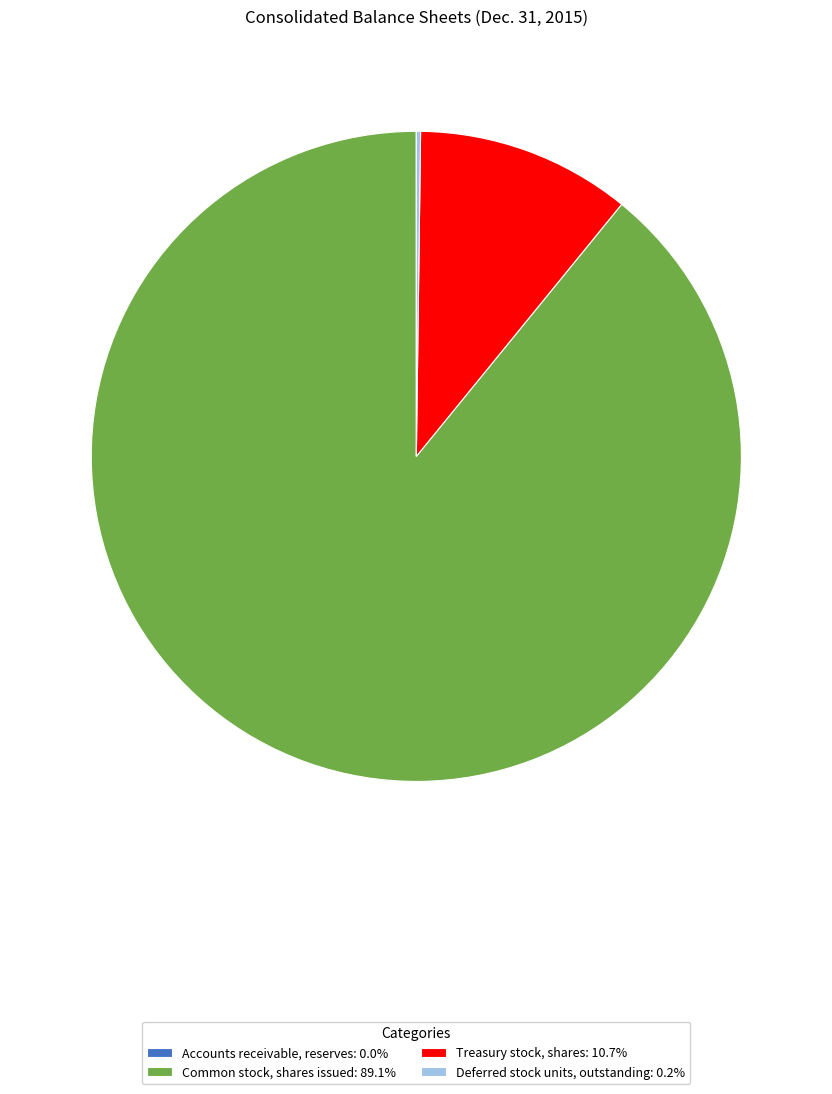

Is there a majority slice in this chart?

Yes